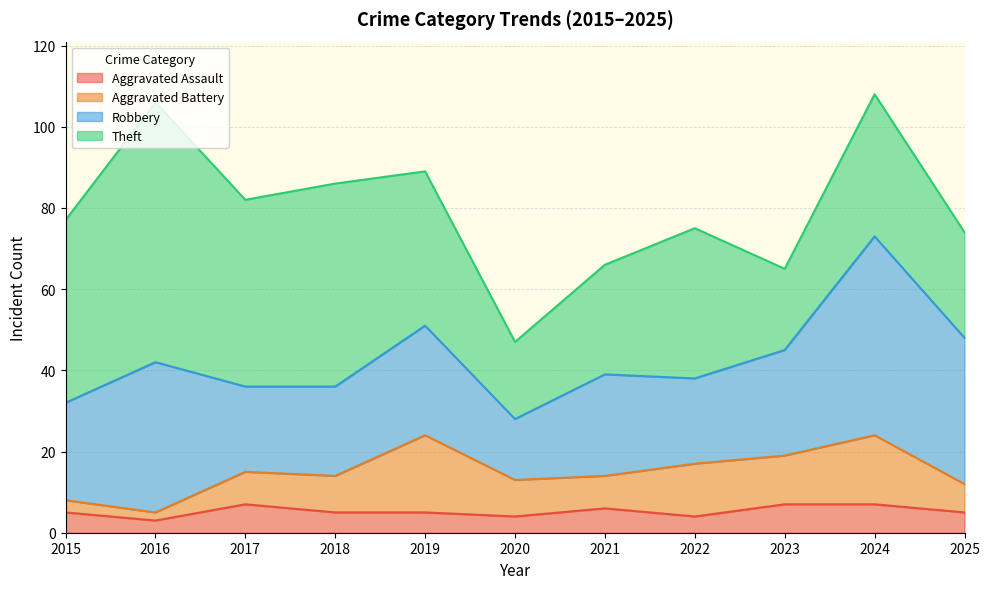

How many distinct data groups are displayed?

4